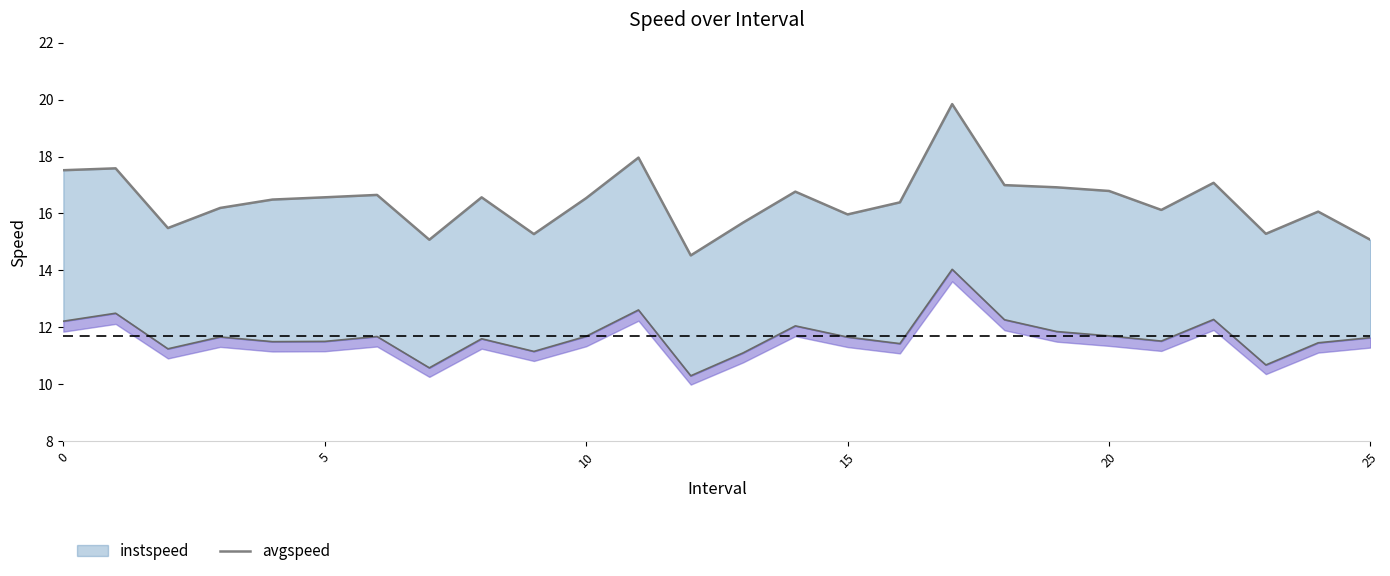

What is the label of the 19th point from the left?

18